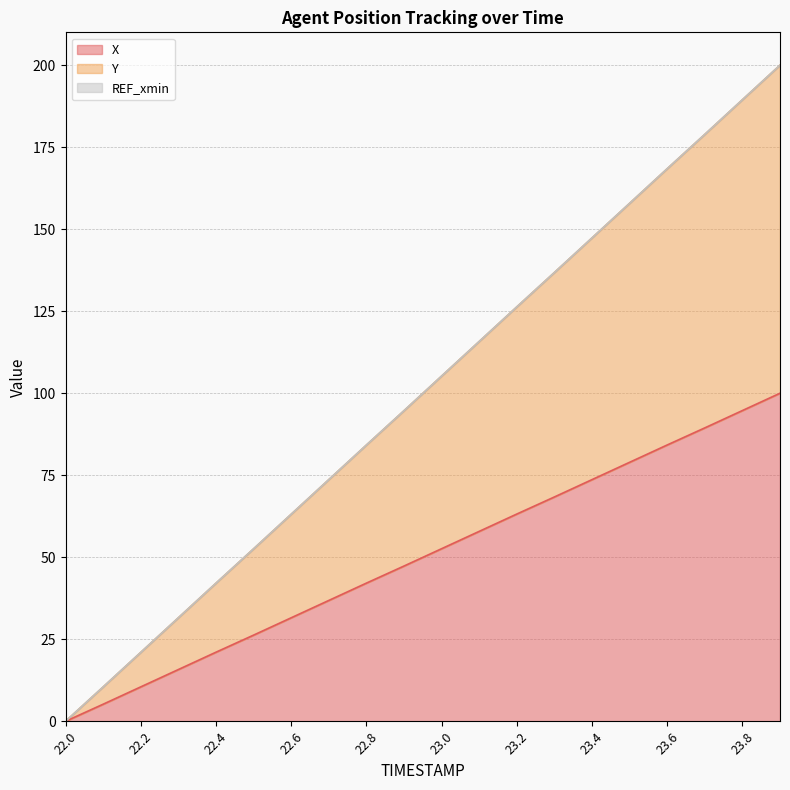

Is the value of X at 22.5 greater than the value of Y at 22.4?

No